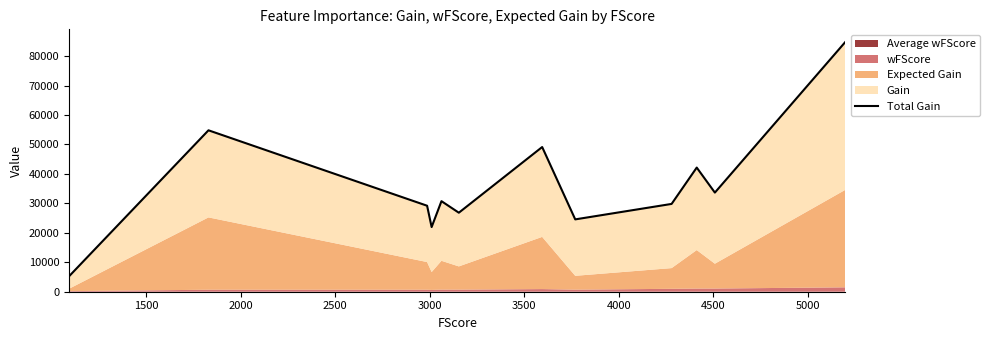

How many interior local valleys (lower than both neighbors) does the data have?

4